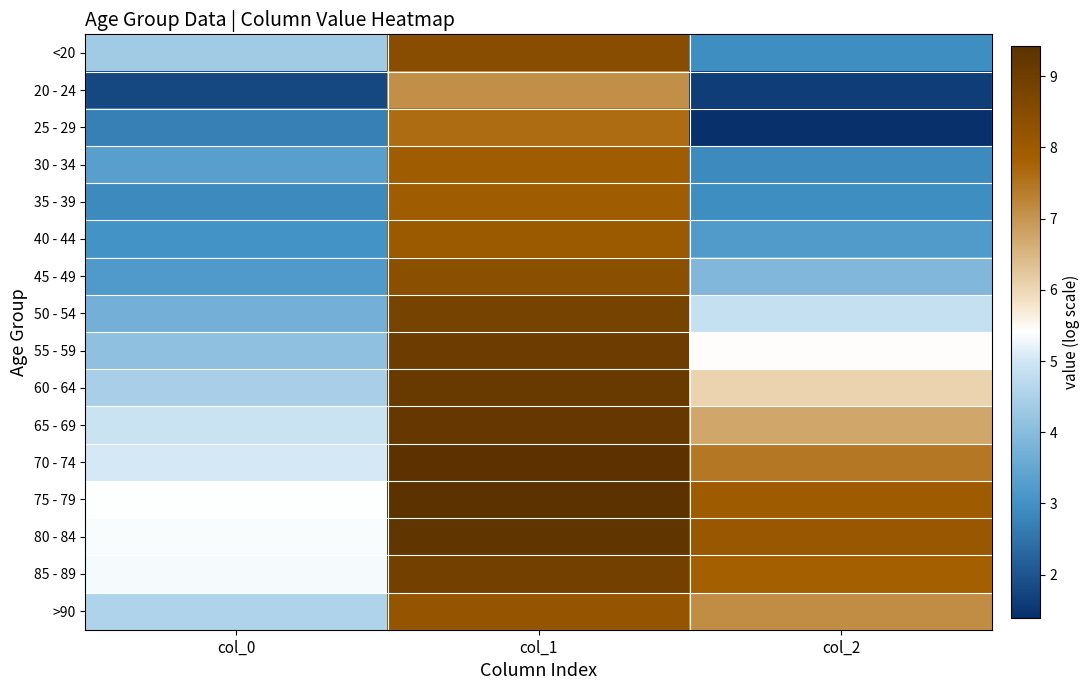

At col_0, list the series in order from largest to smallest.

75 - 79, 80 - 84, 85 - 89, 70 - 74, 65 - 69, >90, 60 - 64, <20, 55 - 59, 50 - 54, 30 - 34, 45 - 49, 40 - 44, 35 - 39, 25 - 29, 20 - 24